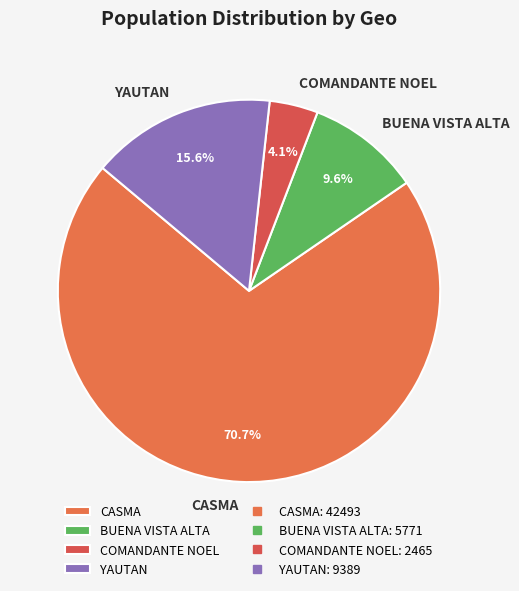

Rank the categories by value from highest to lowest.

CASMA, YAUTAN, BUENA VISTA ALTA, COMANDANTE NOEL